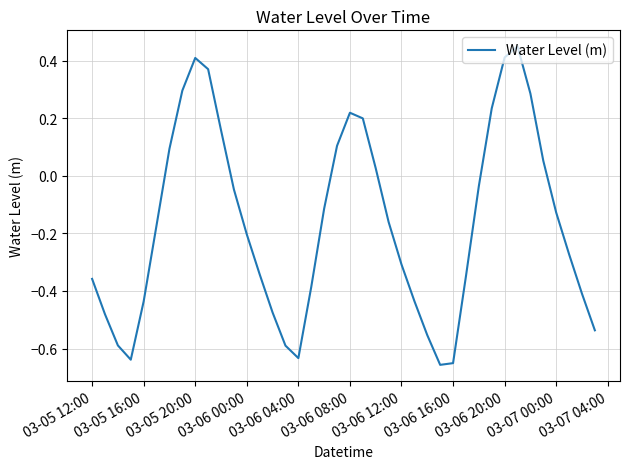

True or false: the data has more than 0 interior local peaks.

True